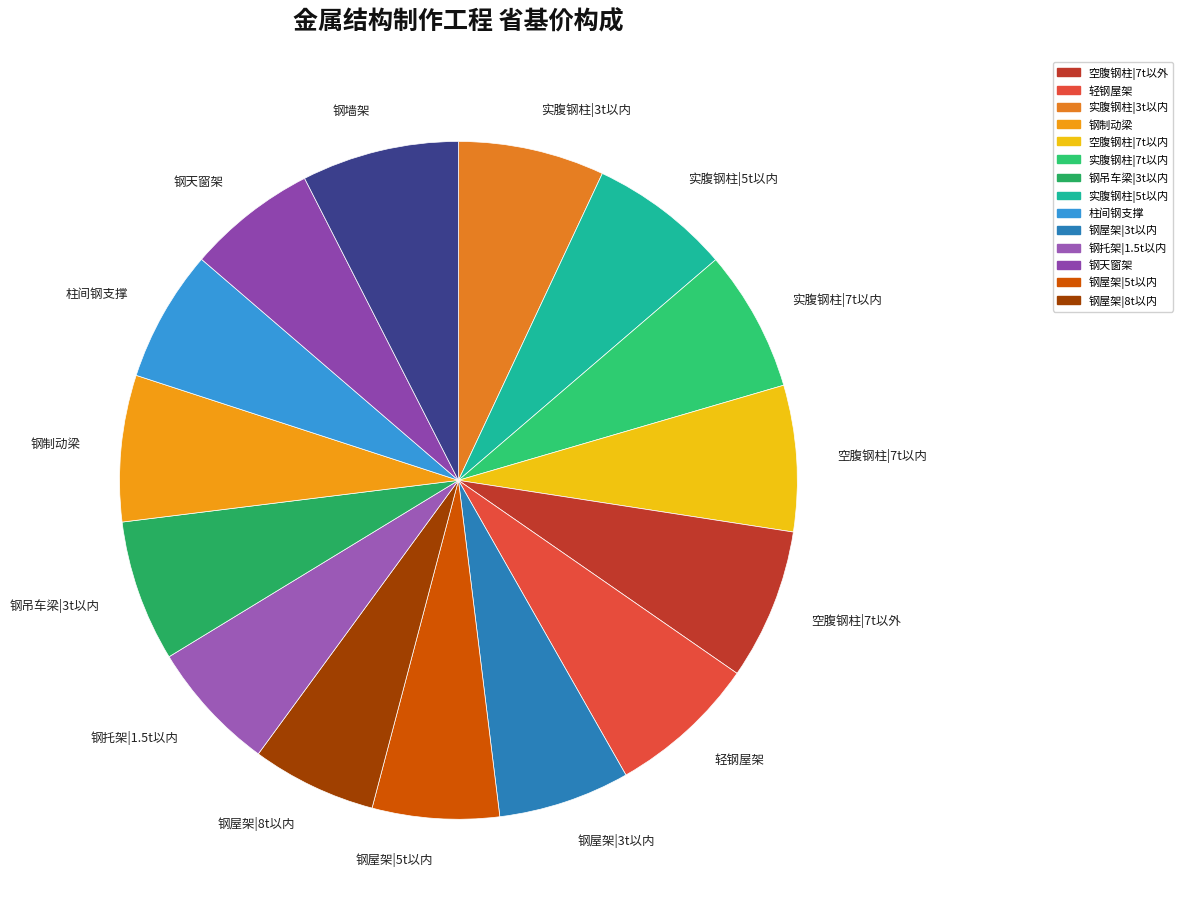

Is there a majority slice in this chart?

No